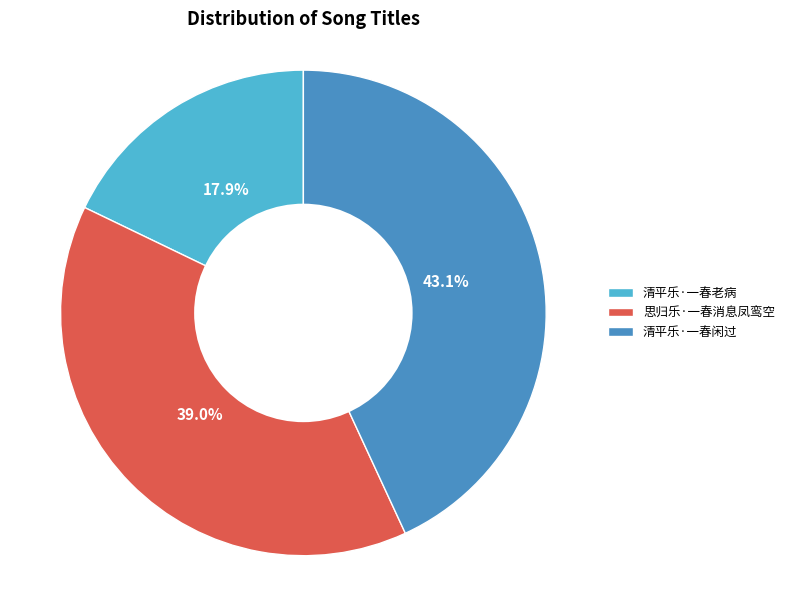

How many slices are in this pie chart?

3